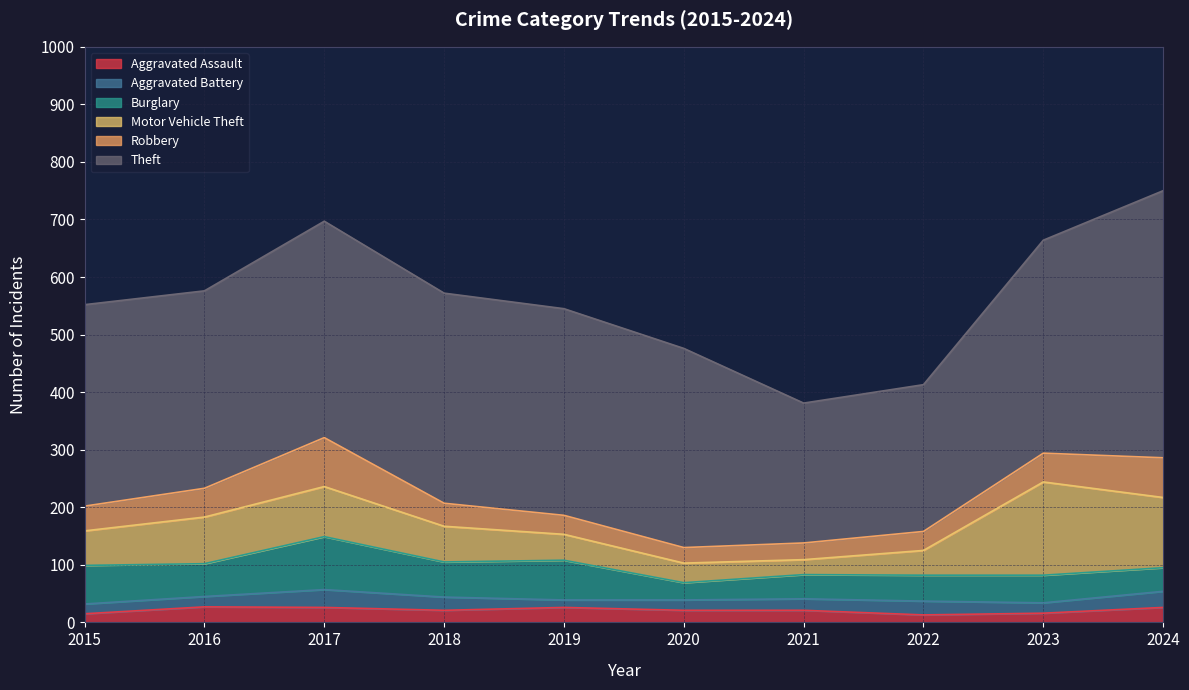

Which series ends up on top after the final intersection of Aggravated Battery and Aggravated Assault?

Aggravated Battery